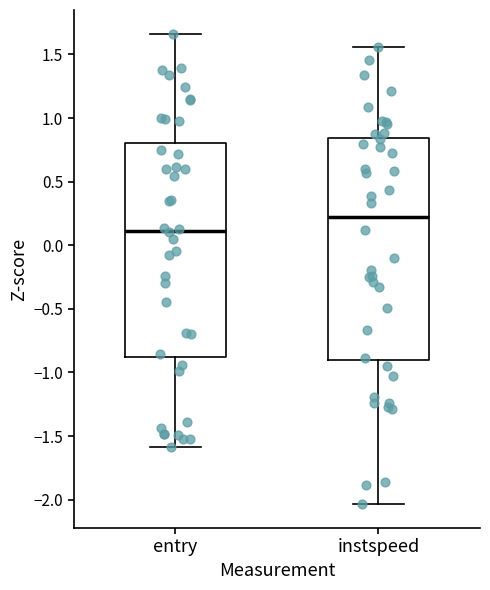

Which box is the tallest, from its lower edge to its upper edge?

instspeed